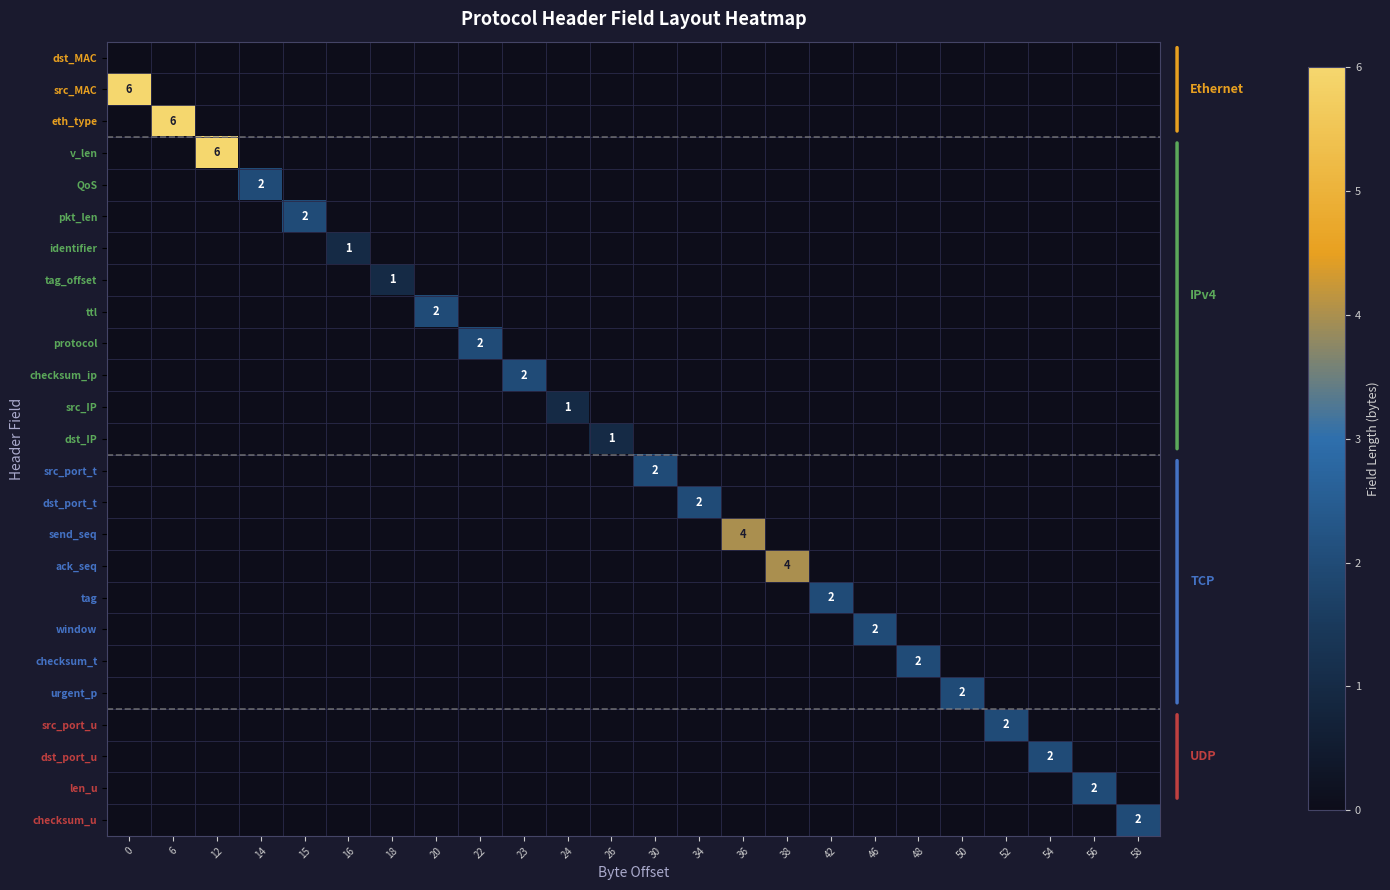

The value of tag_offset at 18 is 1. True or false?

True